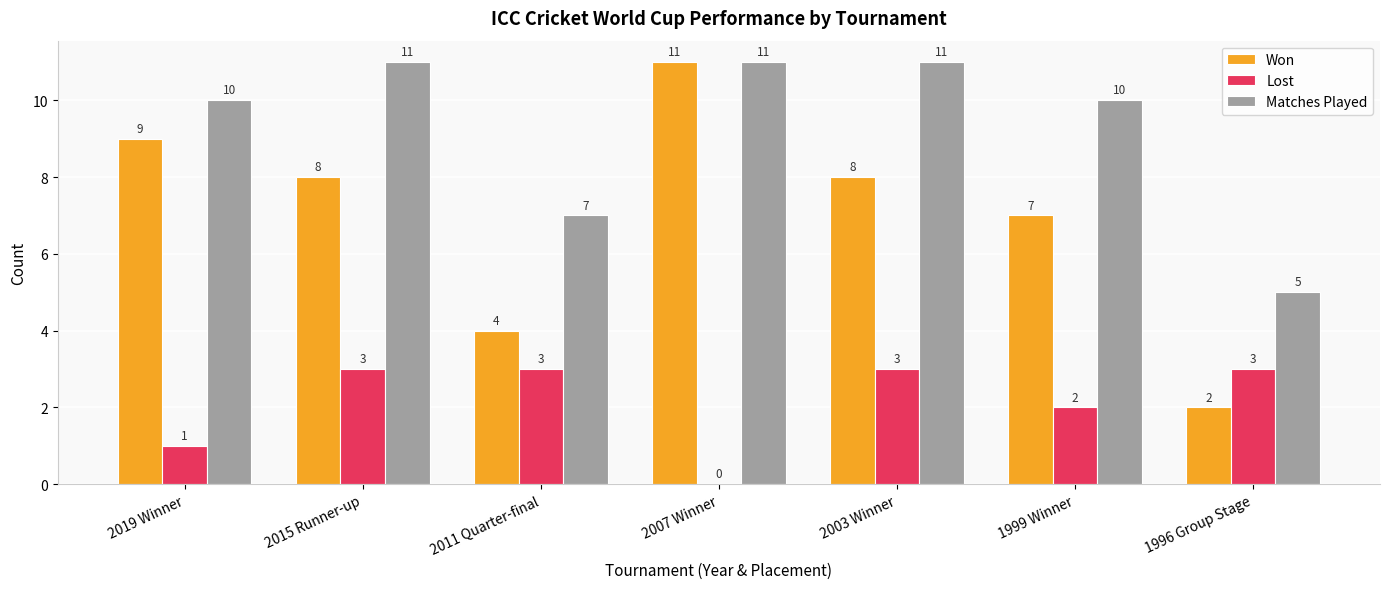

Reading left to right, transcribe all the data shown in this chart.

Won: 9	8	4	11	8	7	2
Lost: 1	3	3	0	3	2	3
Matches Played: 10	11	7	11	11	10	5